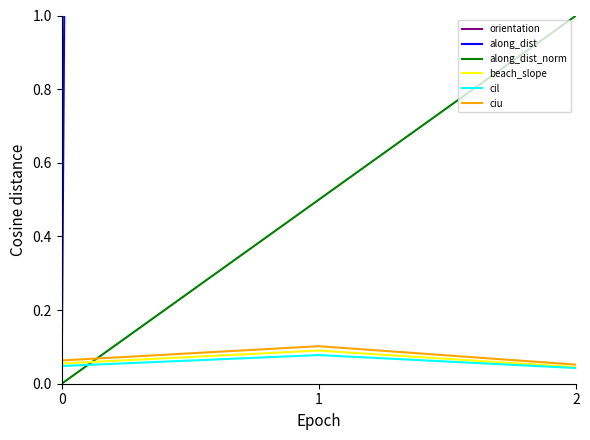

Reading right to left, what are all the values shown in this chart?

orientation: 2=85.4	1=85.4	0=85.4
along_dist: 2=200.0	1=100.0	0=0.0
along_dist_norm: 2=1.0	1=0.5	0=0.0
beach_slope: 2=0.0	1=0.1	0=0.1
cil: 2=0.0	1=0.1	0=0.0
ciu: 2=0.1	1=0.1	0=0.1